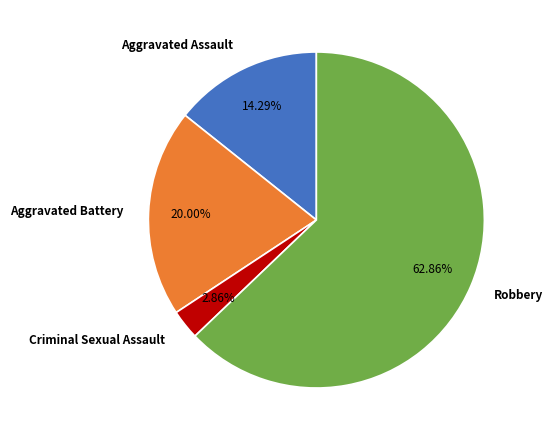

What is the smallest slice in the pie chart?

Criminal Sexual Assault